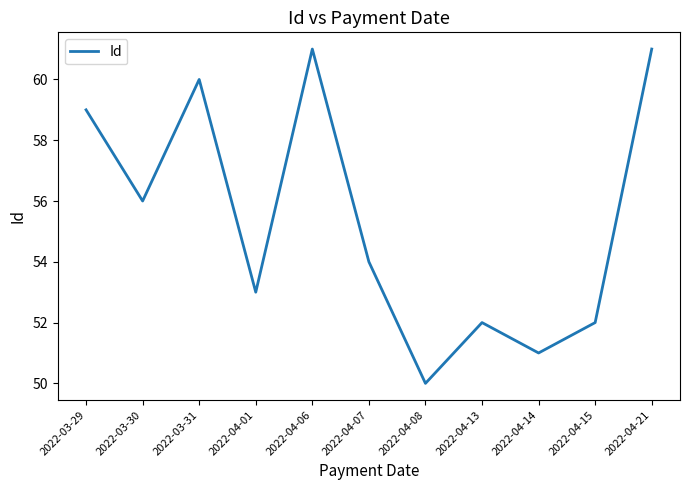

Which category has the lowest value across all series?

2022-04-08